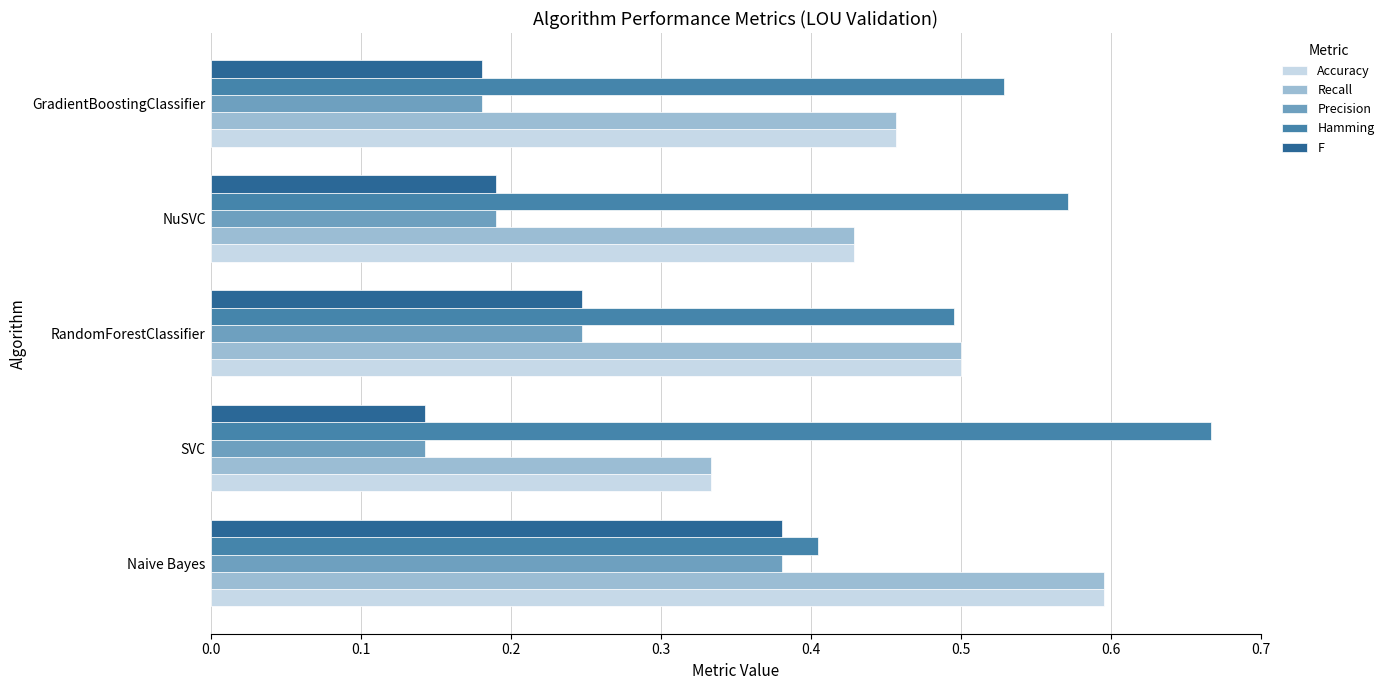

True or false: Precision has a value of 0.3 at NuSVC.

False